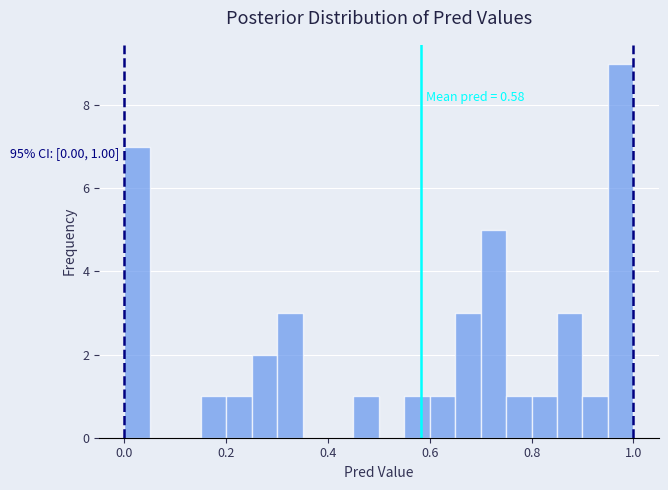

Around what value on the x-axis is the tallest bar? Give the approximate position of its centre, as read against the axis.

0.98